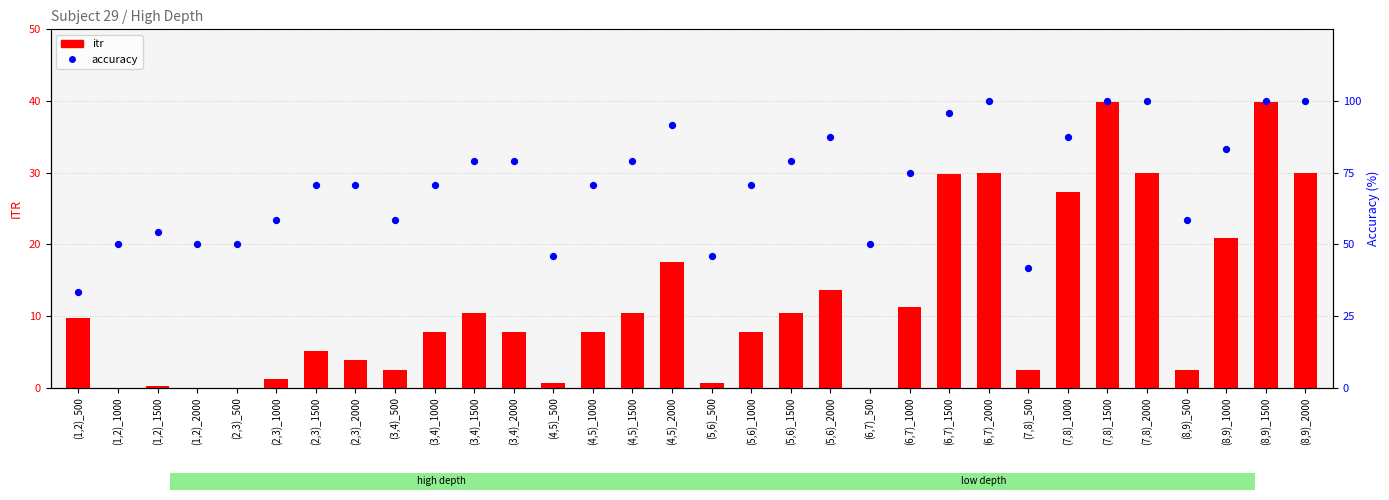

What are all the series names shown in the legend?

itr, accuracy